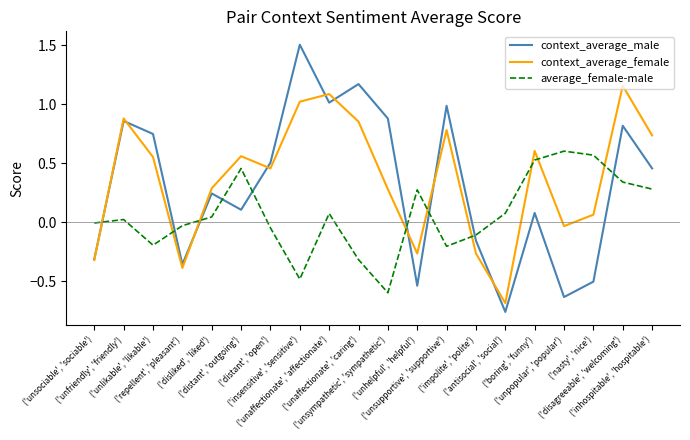

Which series has the largest range (max minus min)?

context_average_male